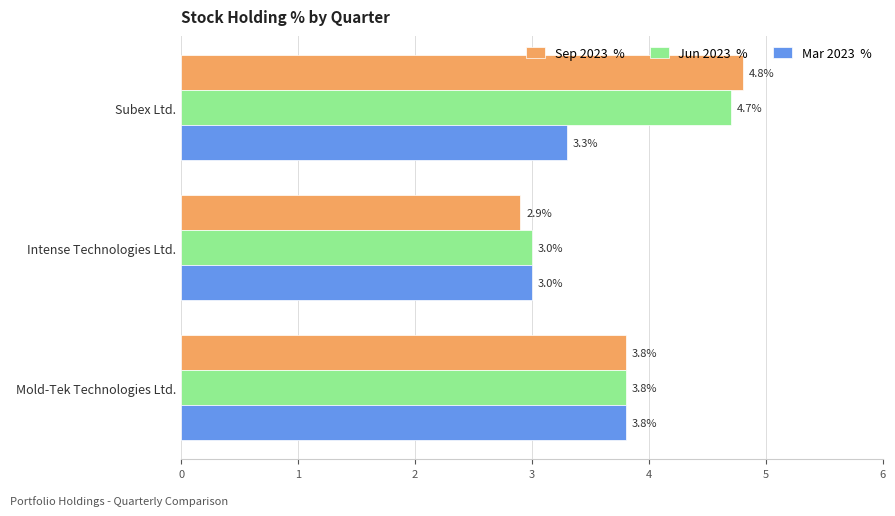

What is the difference between the highest and lowest values at Subex Ltd.?

1.5